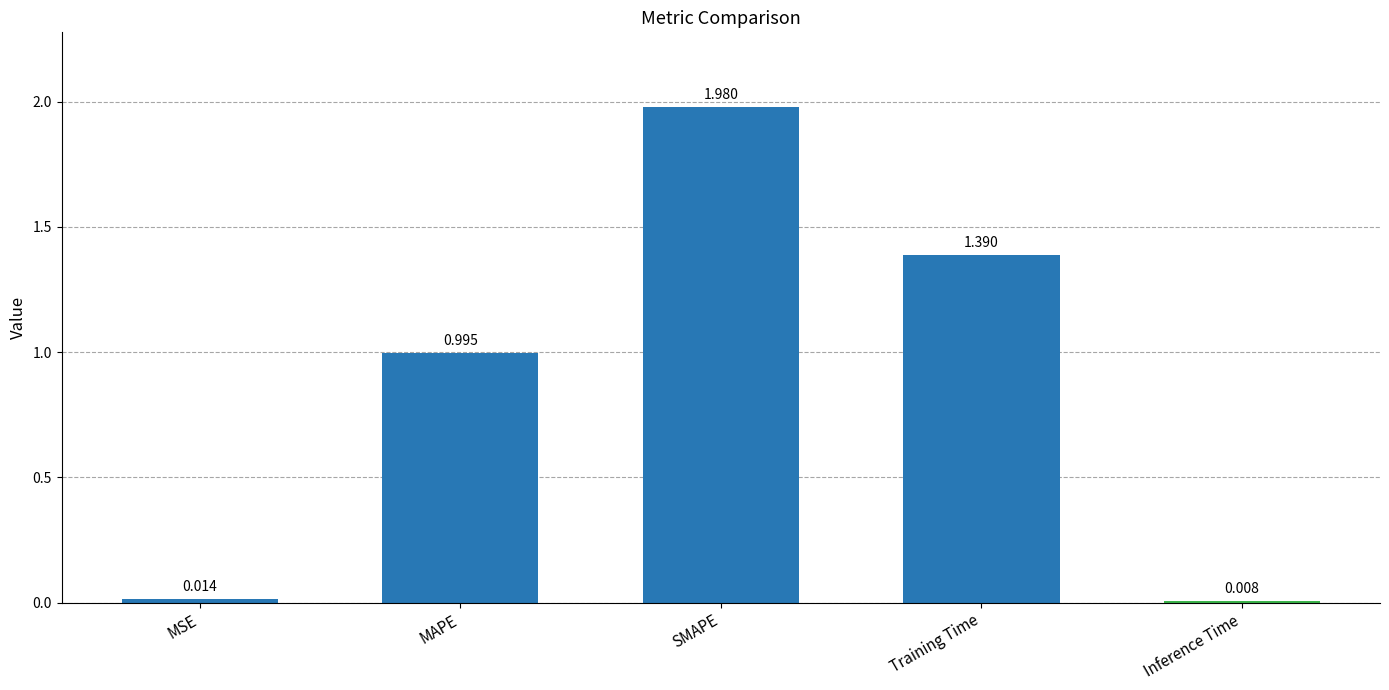

Between MSE and Training Time, which is larger?

Training Time